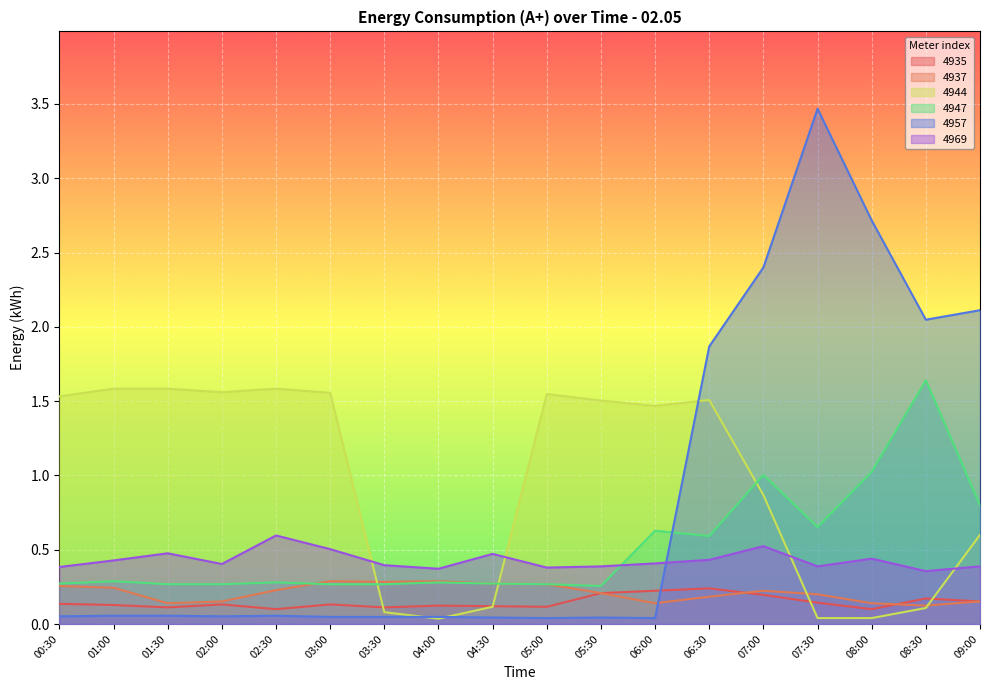

Which series changed the most between 00:30 and 04:00?

4944